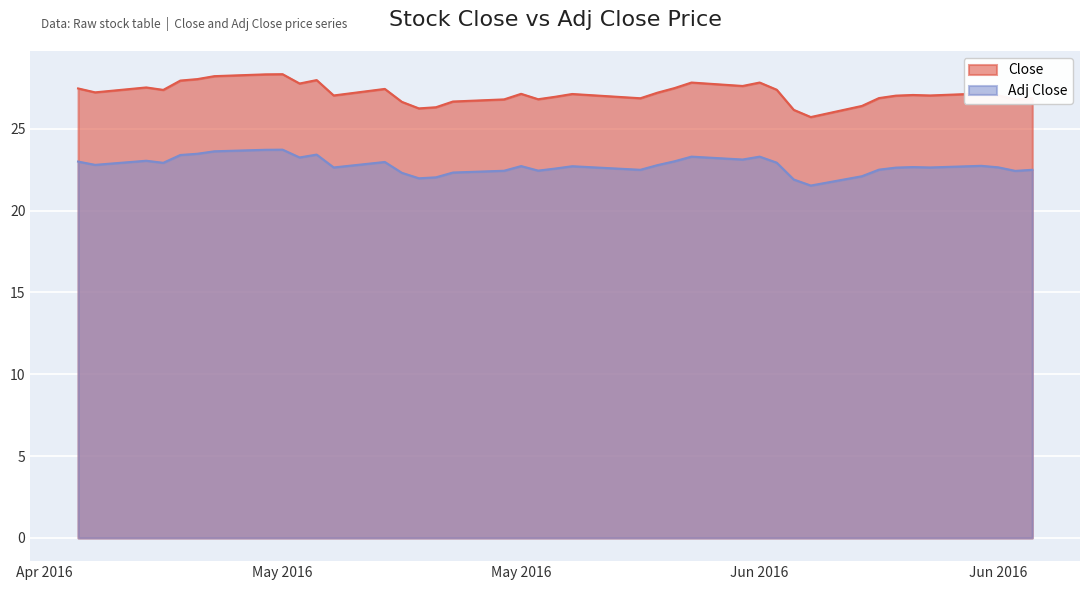

What is the smallest value displayed?

21.5